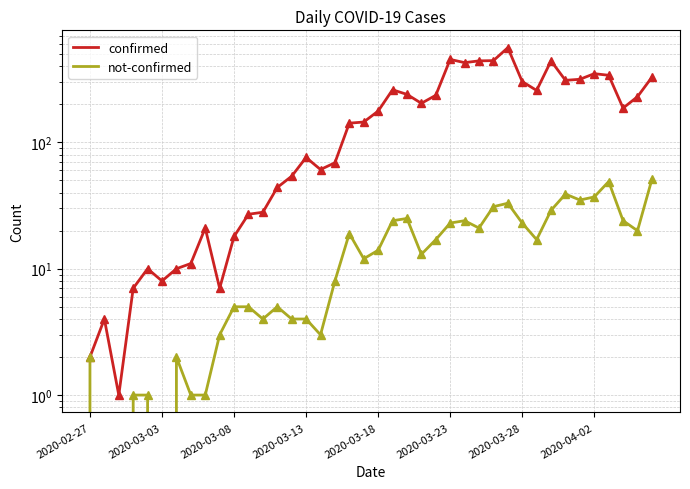

The value of not-confirmed at 36 is 49. True or false?

True